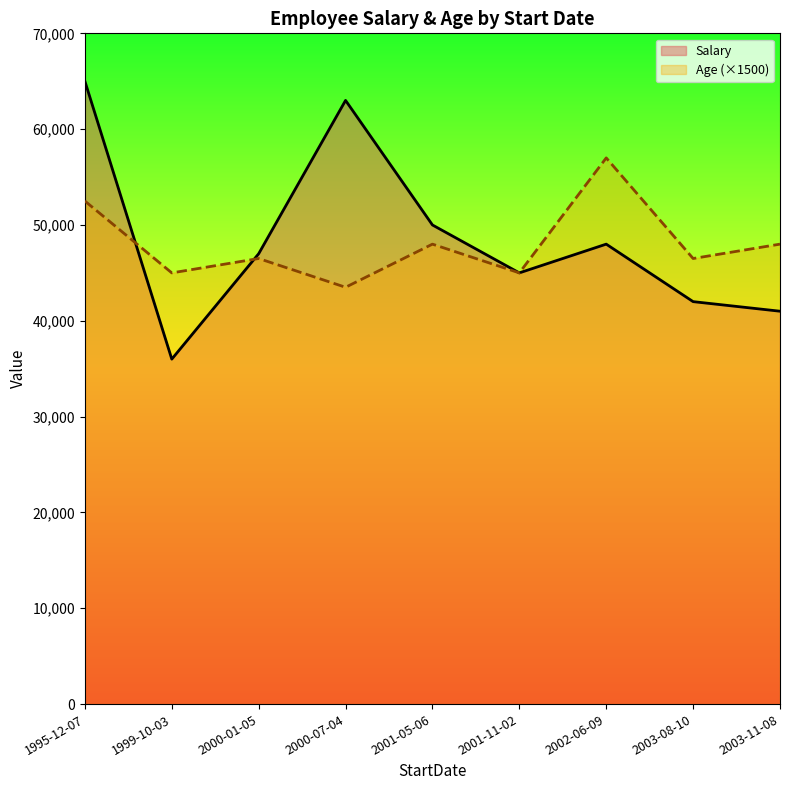

Where does the Salary series first go above 47000?

1995-12-07